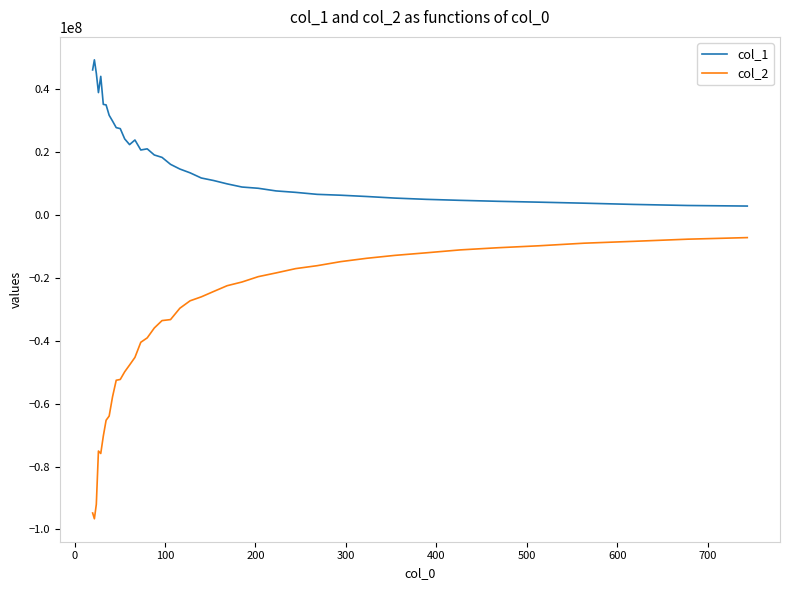

List the series in order of their overall mean, lowest first.

col_2, col_1